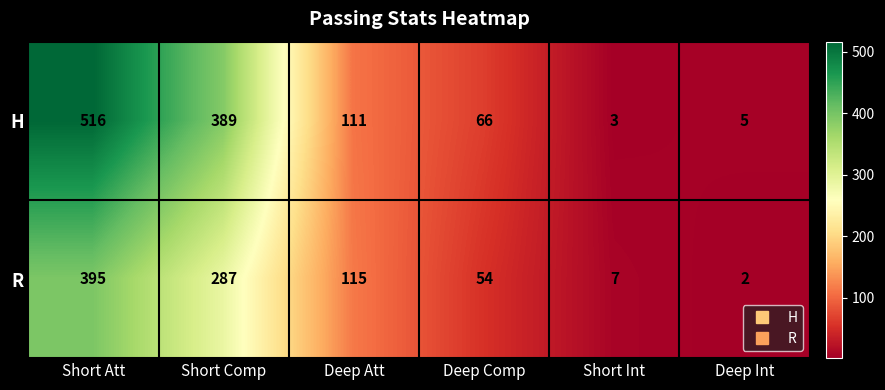

Which label corresponds to the largest value in the chart?

Short Att